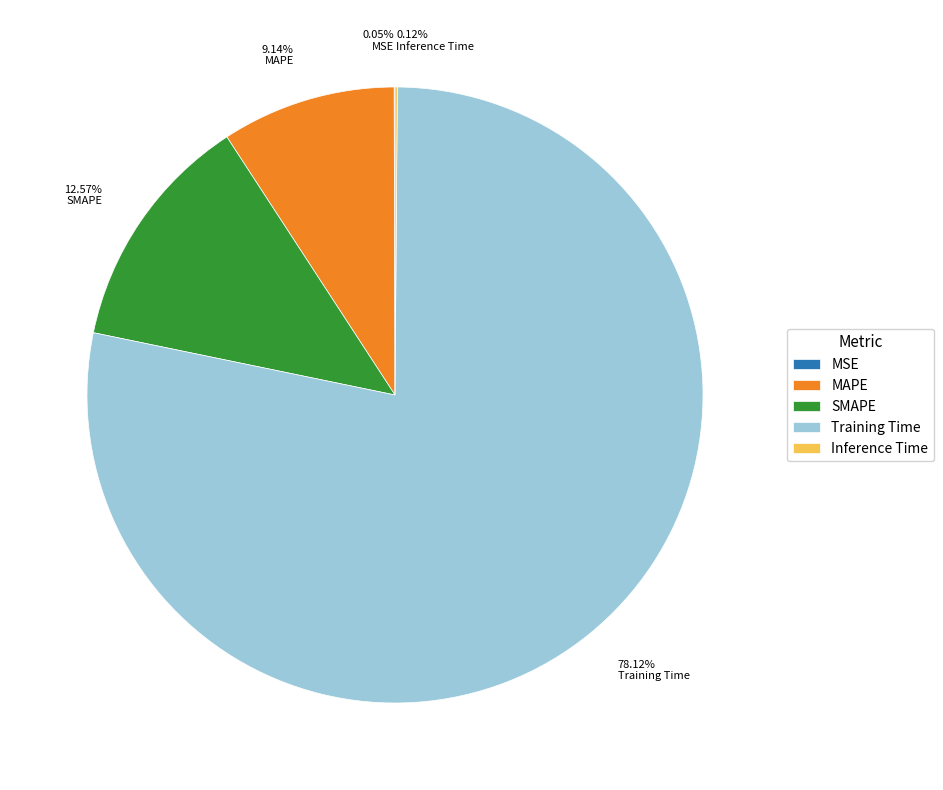

True or false: MAPE accounts for 24% of the total.

False